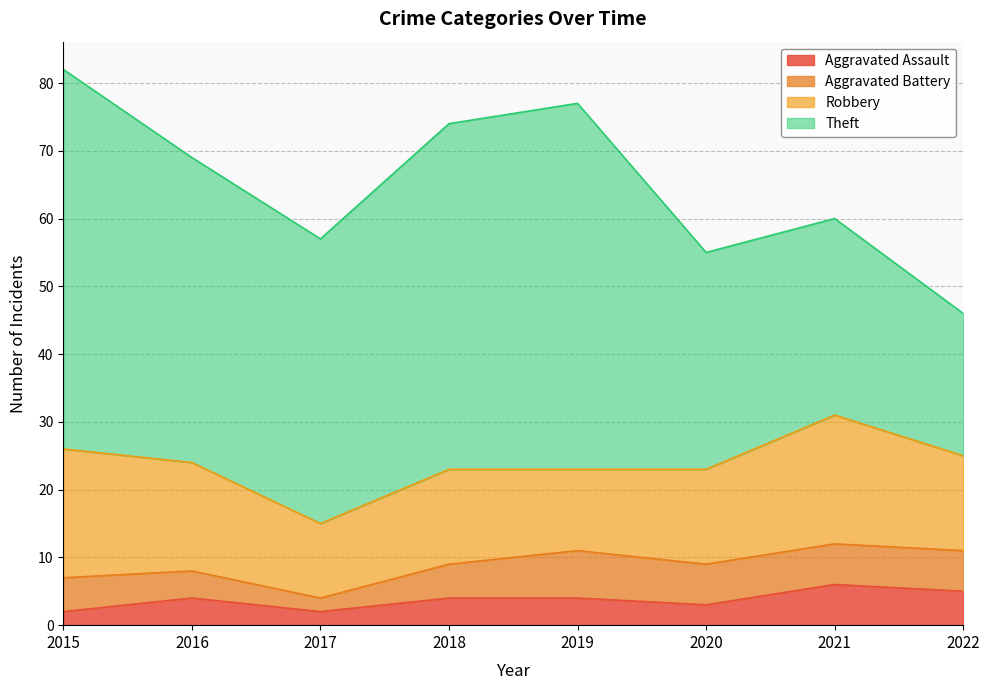

How many lines are shown in the chart?

4